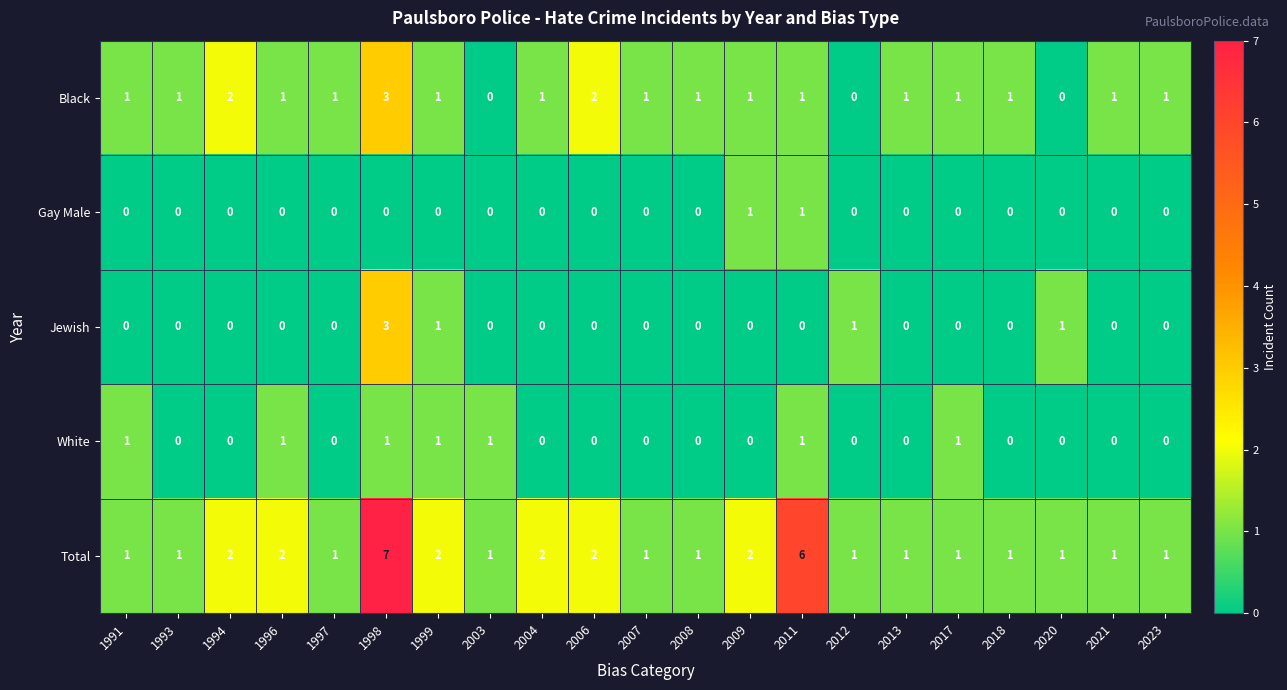

Which label corresponds to the largest value in the chart?

1998